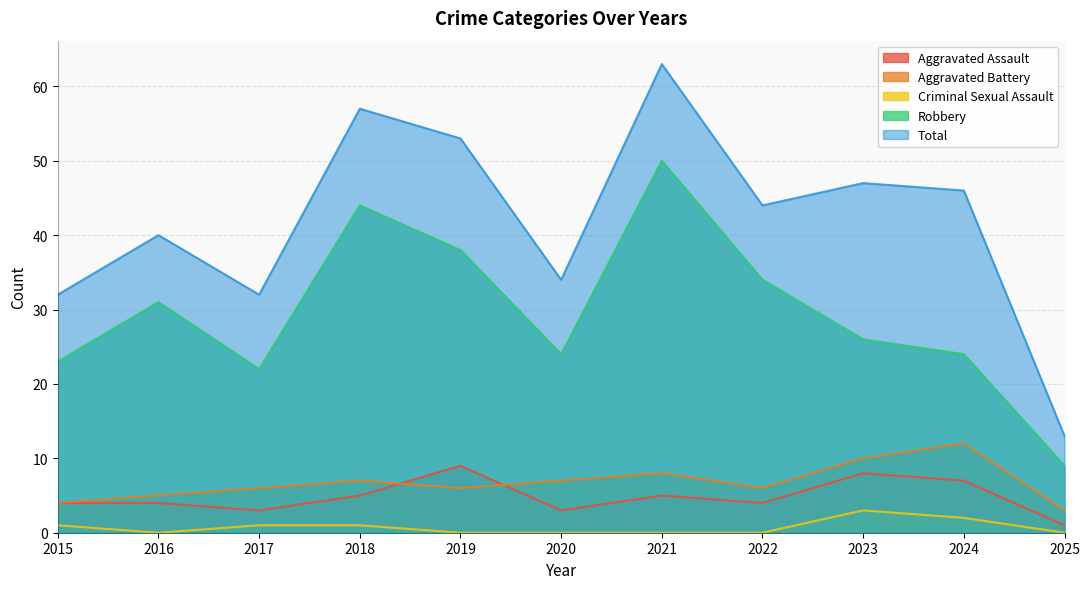

What is the total value across all series at 2025?

26